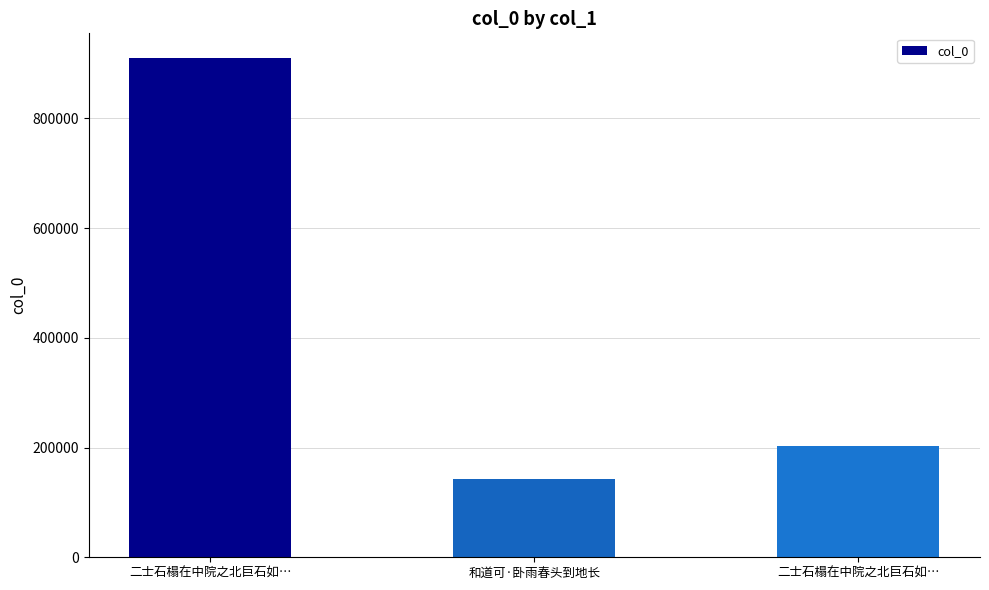

Are the bars grouped side by side (vs. stacked)?

No